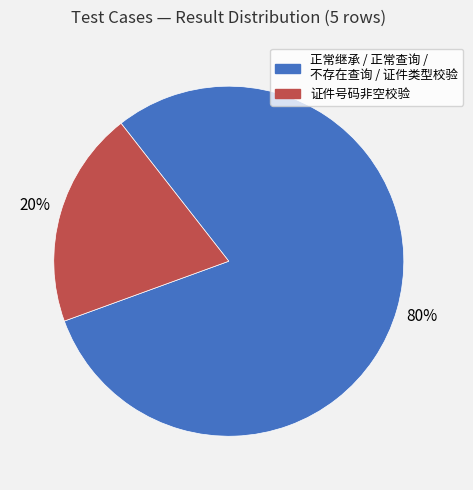

Is there any slice that represents more than half of the pie?

Yes